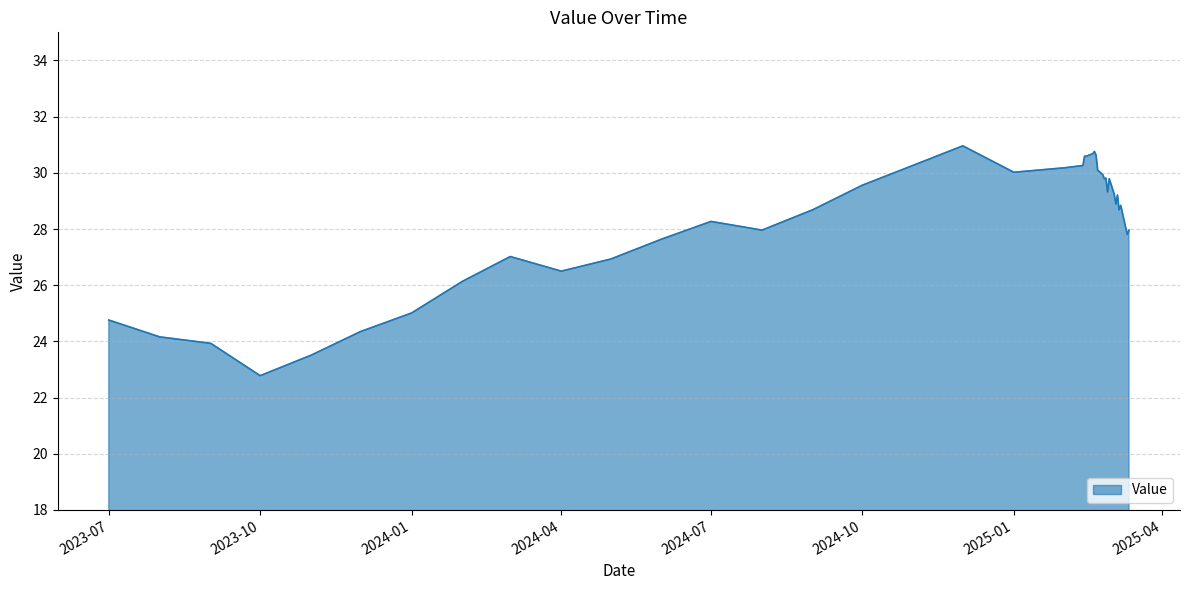

What is the minimum value shown in the chart?

22.8